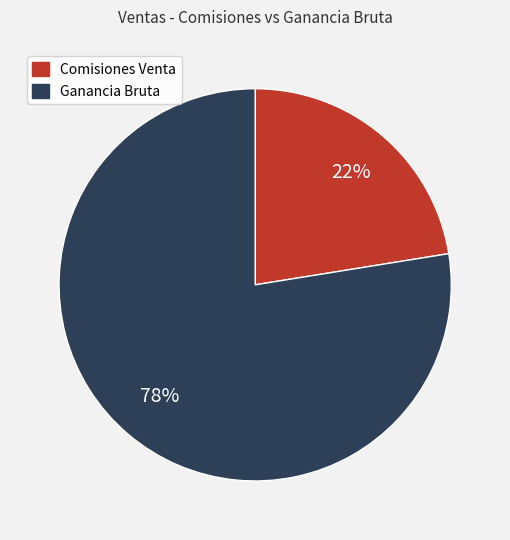

Which category has the smallest portion of the pie?

Comisiones Venta